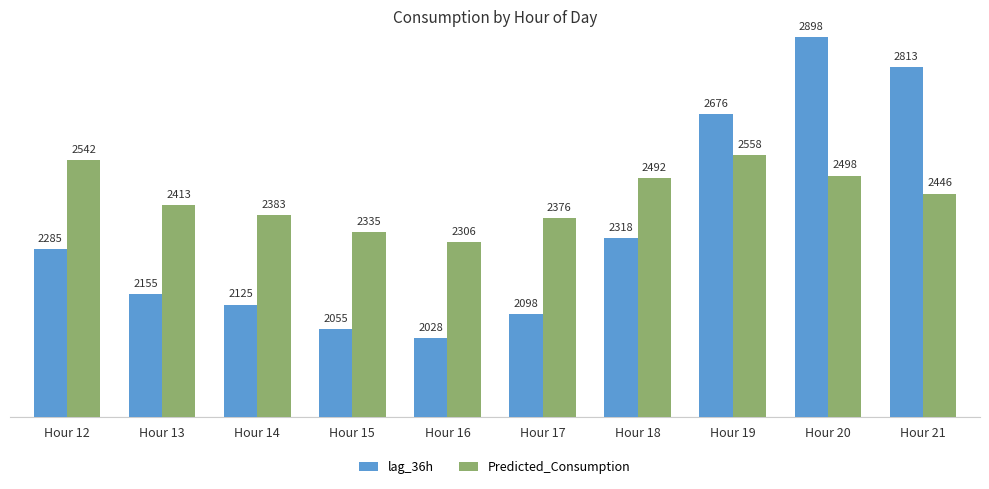

Does the chart contain any negative values?

No